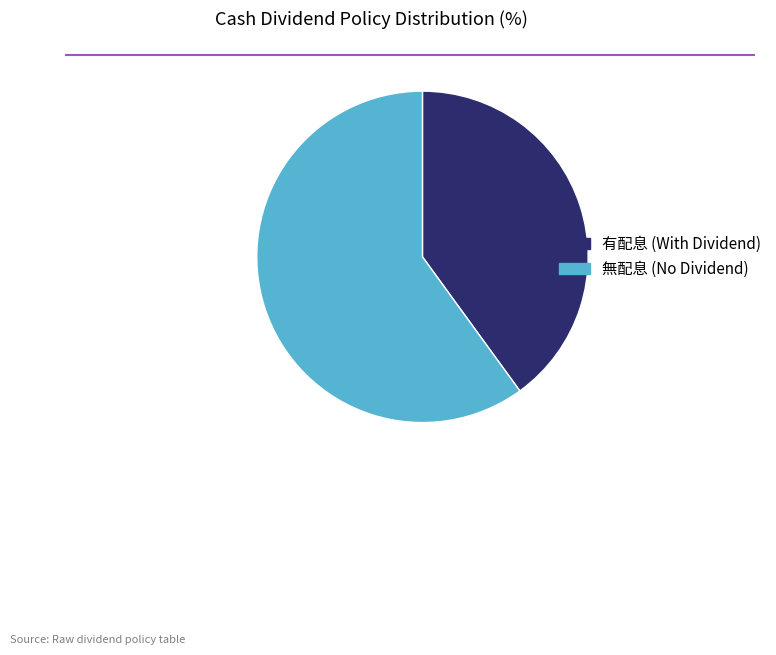

How many segments does this pie chart have?

2